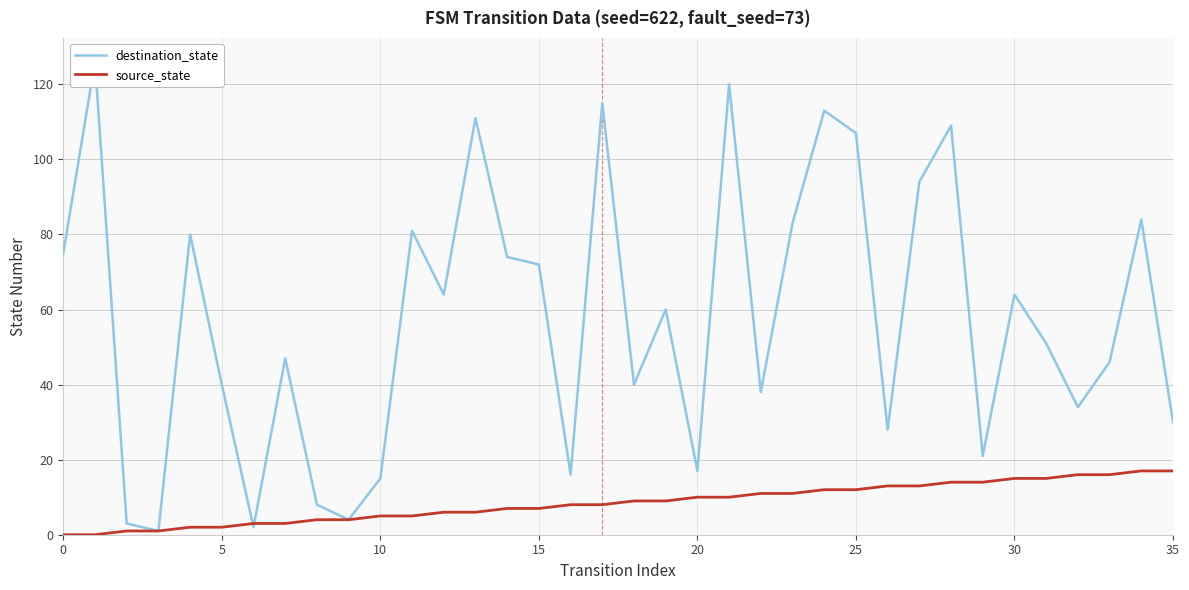

What is the highest value of the source_state series?

17